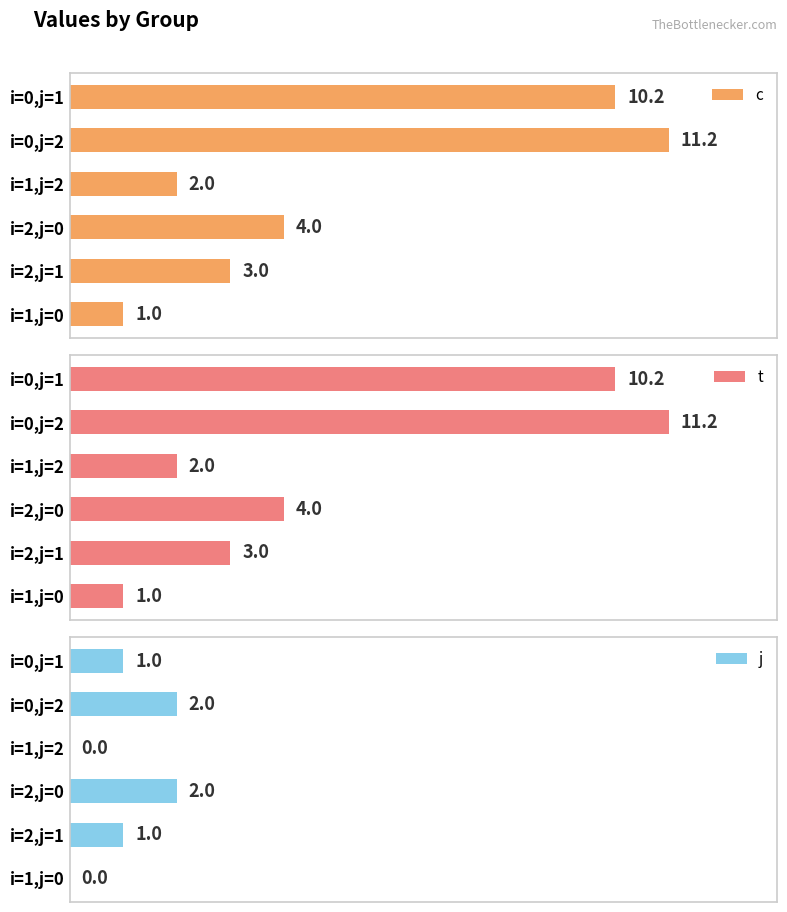

At how many categories does at least one series exceed 7?

2